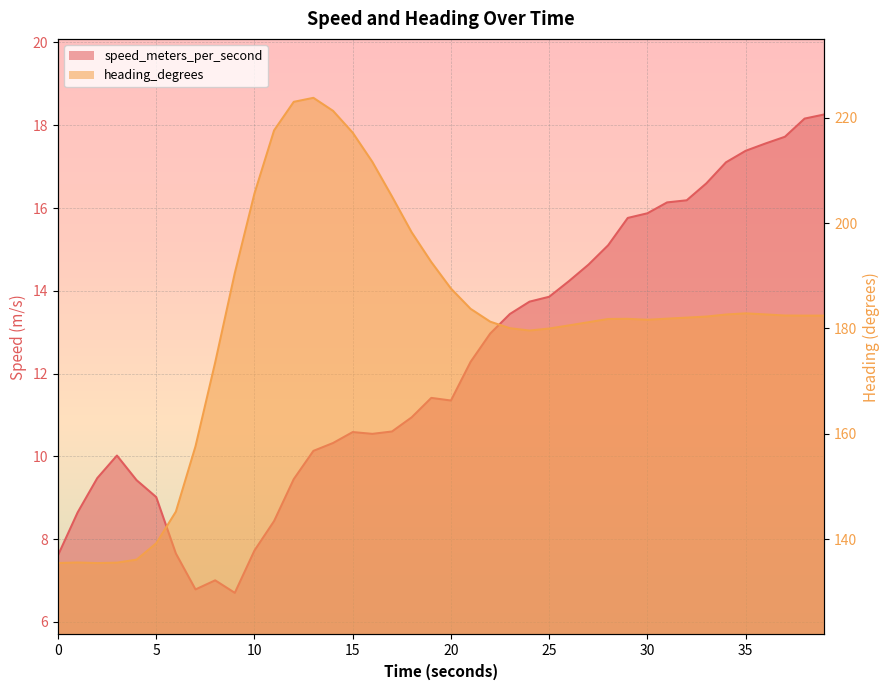

Between 15 and 27, which series saw the biggest shift?

heading_degrees